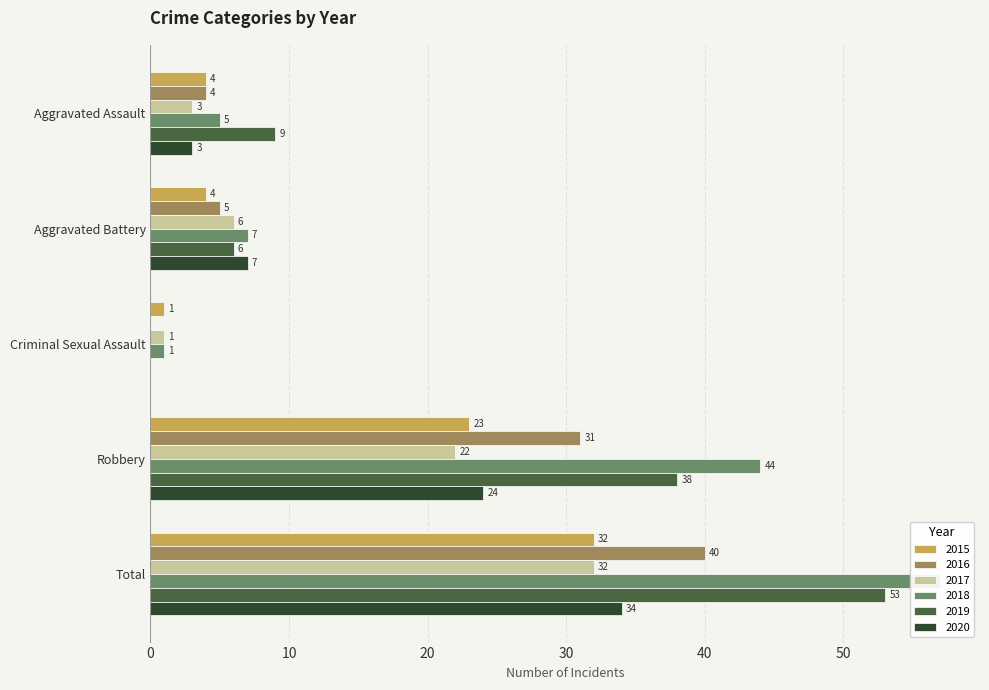

At which category does the chart reach its peak across all series?

Total